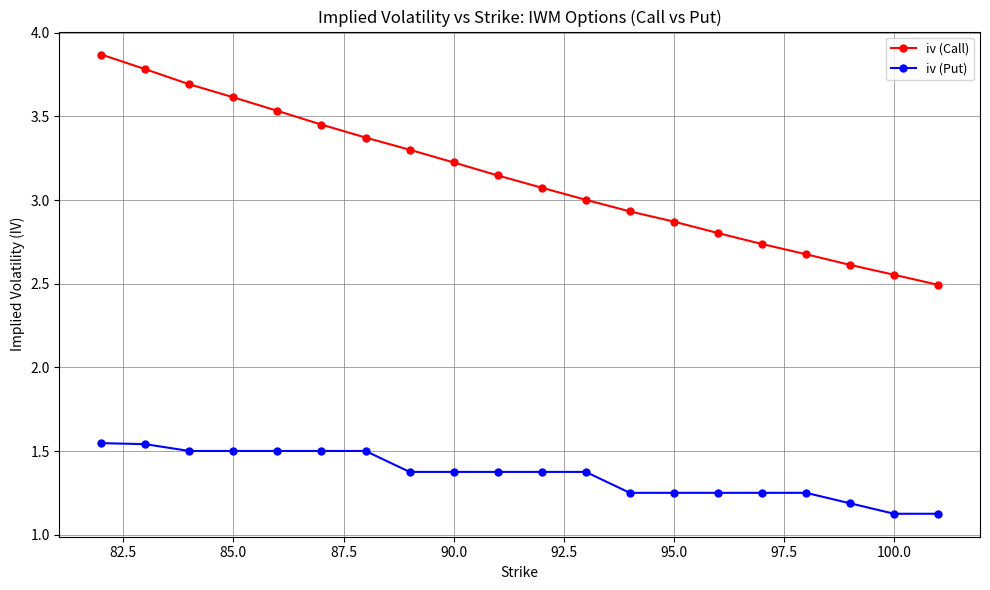

What is the value of the iv (Call) point at the 4th from the left?

3.6